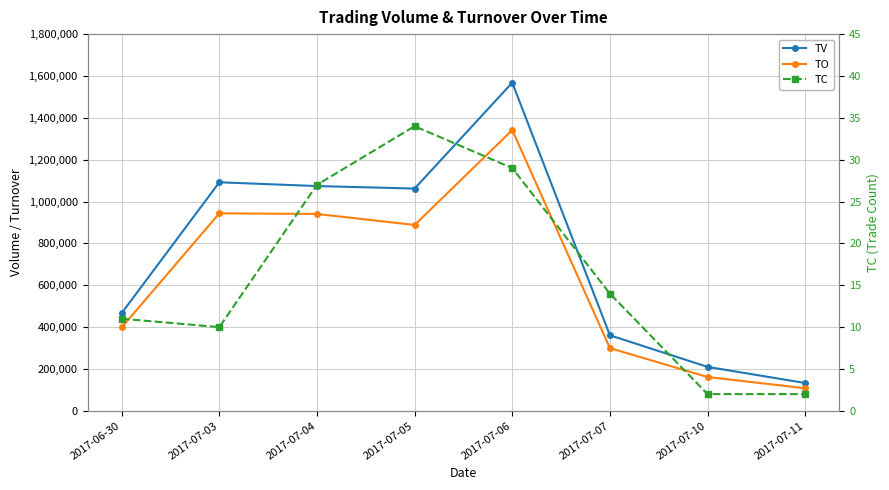

What is the difference between the maximum and second lowest values in the TC series?

32